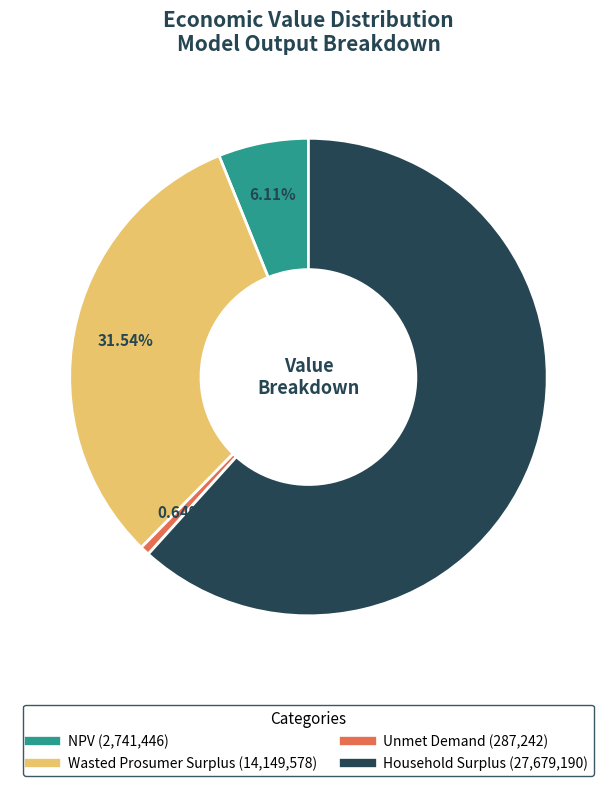

To the nearest percent, what is the difference between the Household Surplus and NPV slice percentages?

56%